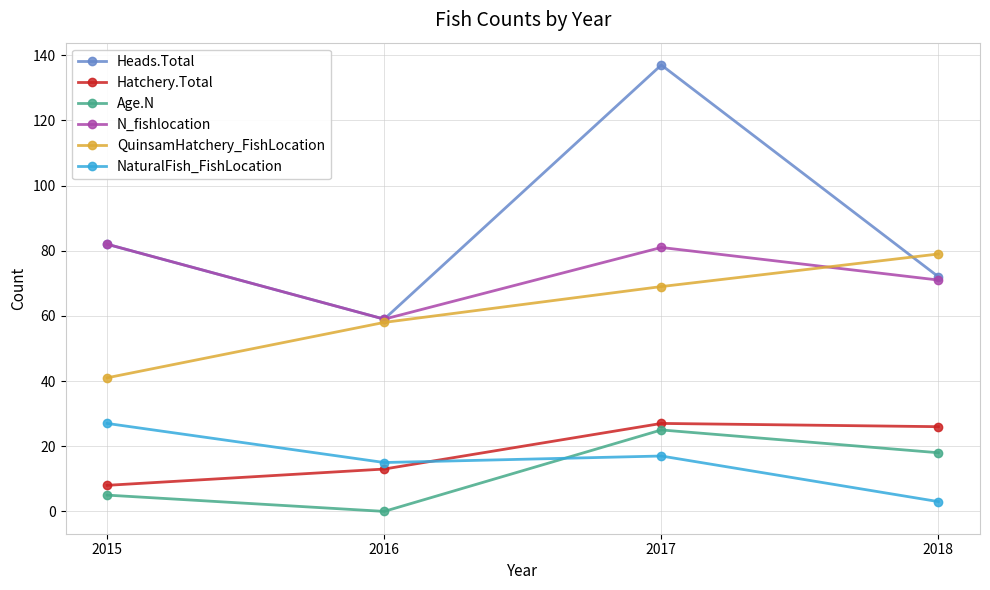

What is the difference between the second highest and second lowest values in the NaturalFish_FishLocation series?

2